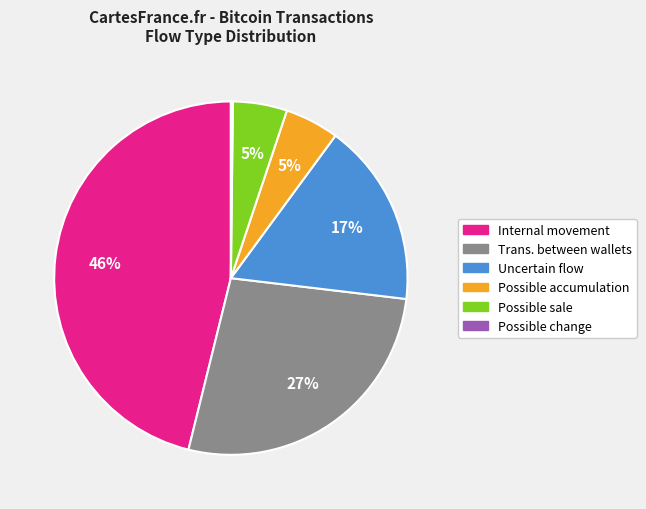

To the nearest percent, what is the difference between the largest and smallest slice percentages?

46%